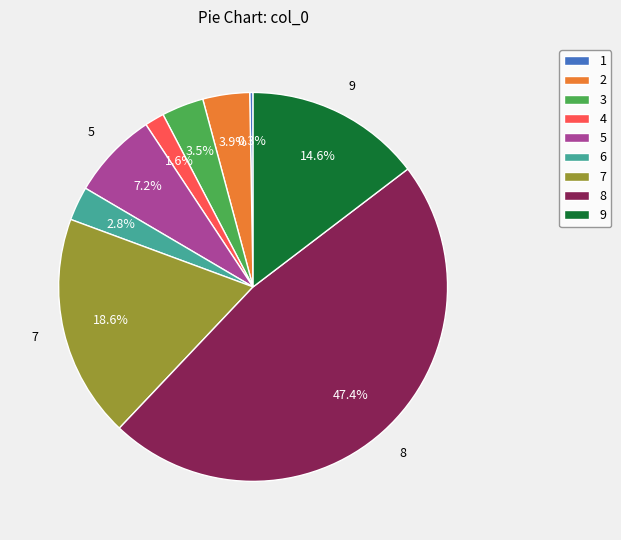

To the nearest percent, what percentage of the pie is 9?

15%